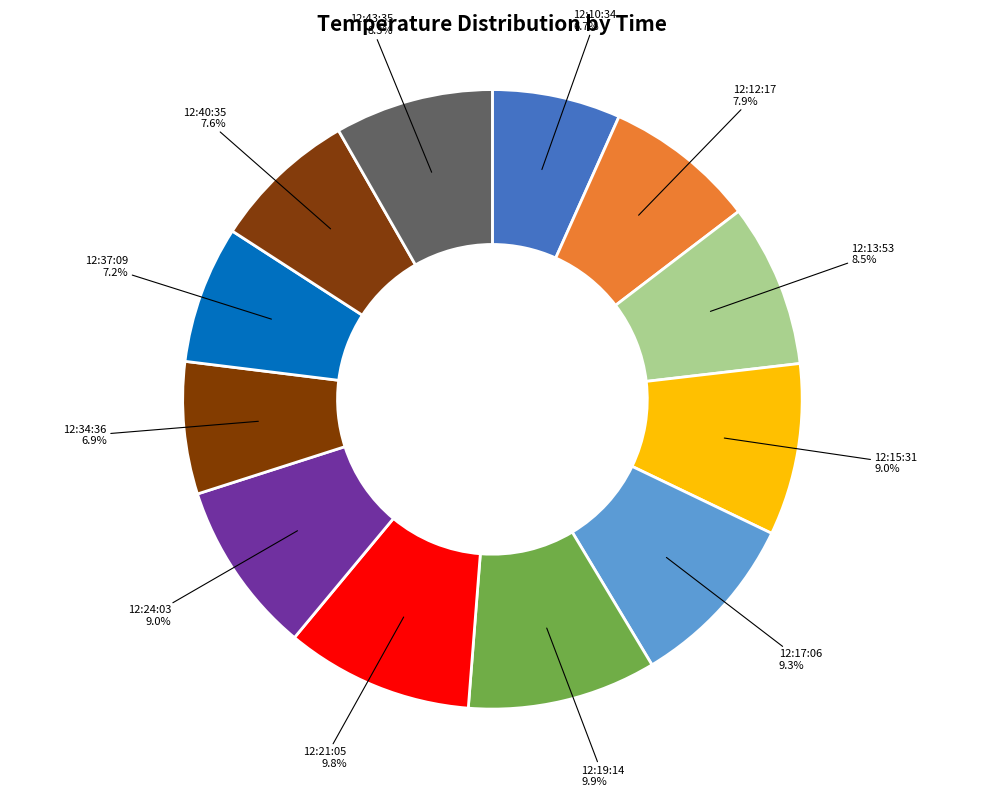

What is the ratio of the value at 12:34:36 to the value at 12:43:35?

0.8